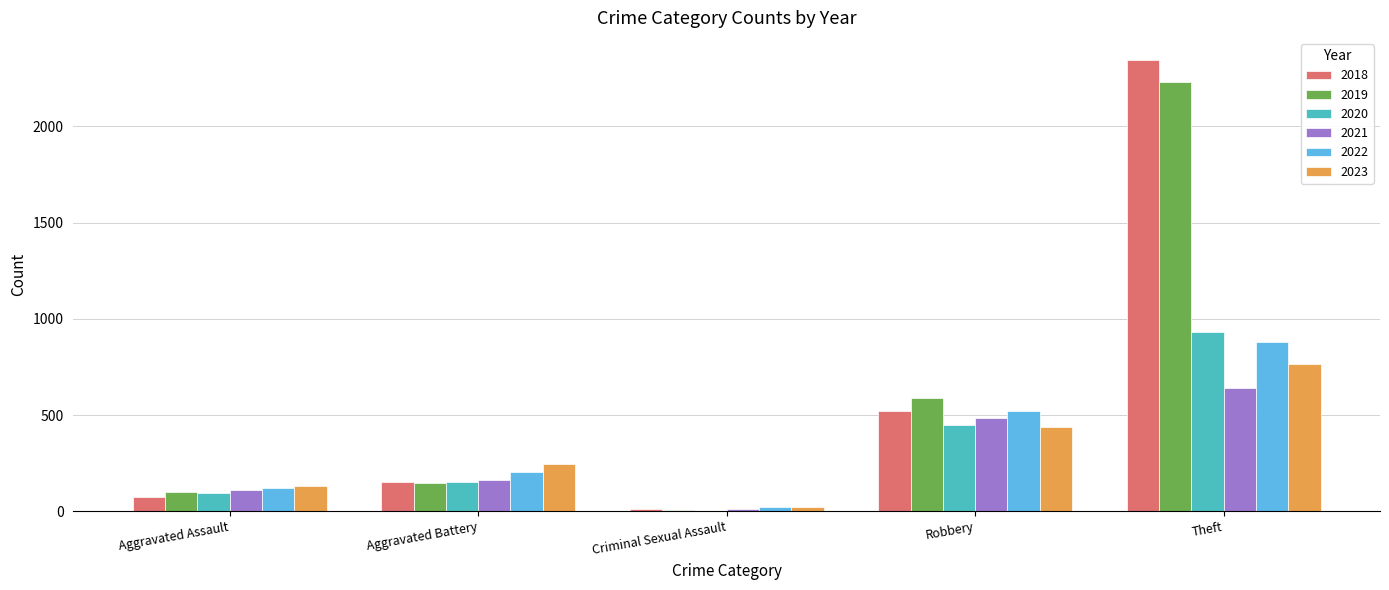

At which category is the sum across all series the highest?

Theft